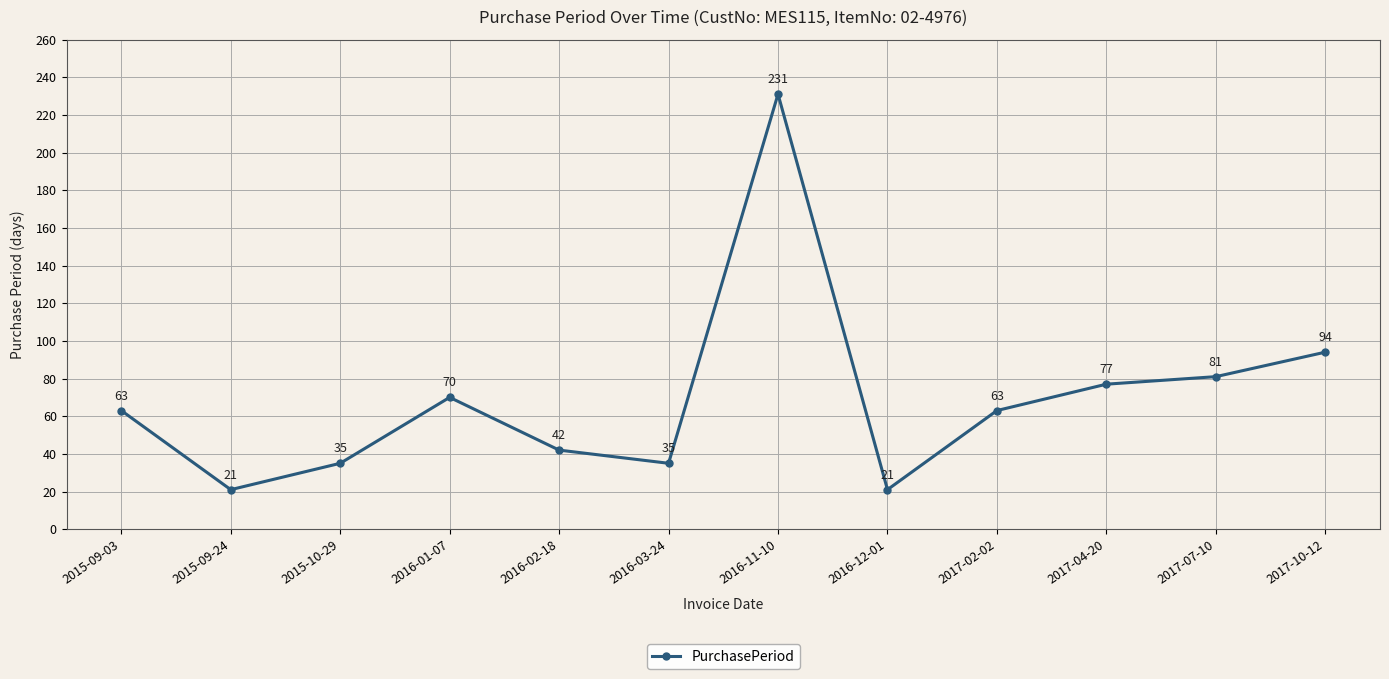

Reading left to right, transcribe all the data shown in this chart.

63	21	35	70	42	35	231	21	63	77	81	94